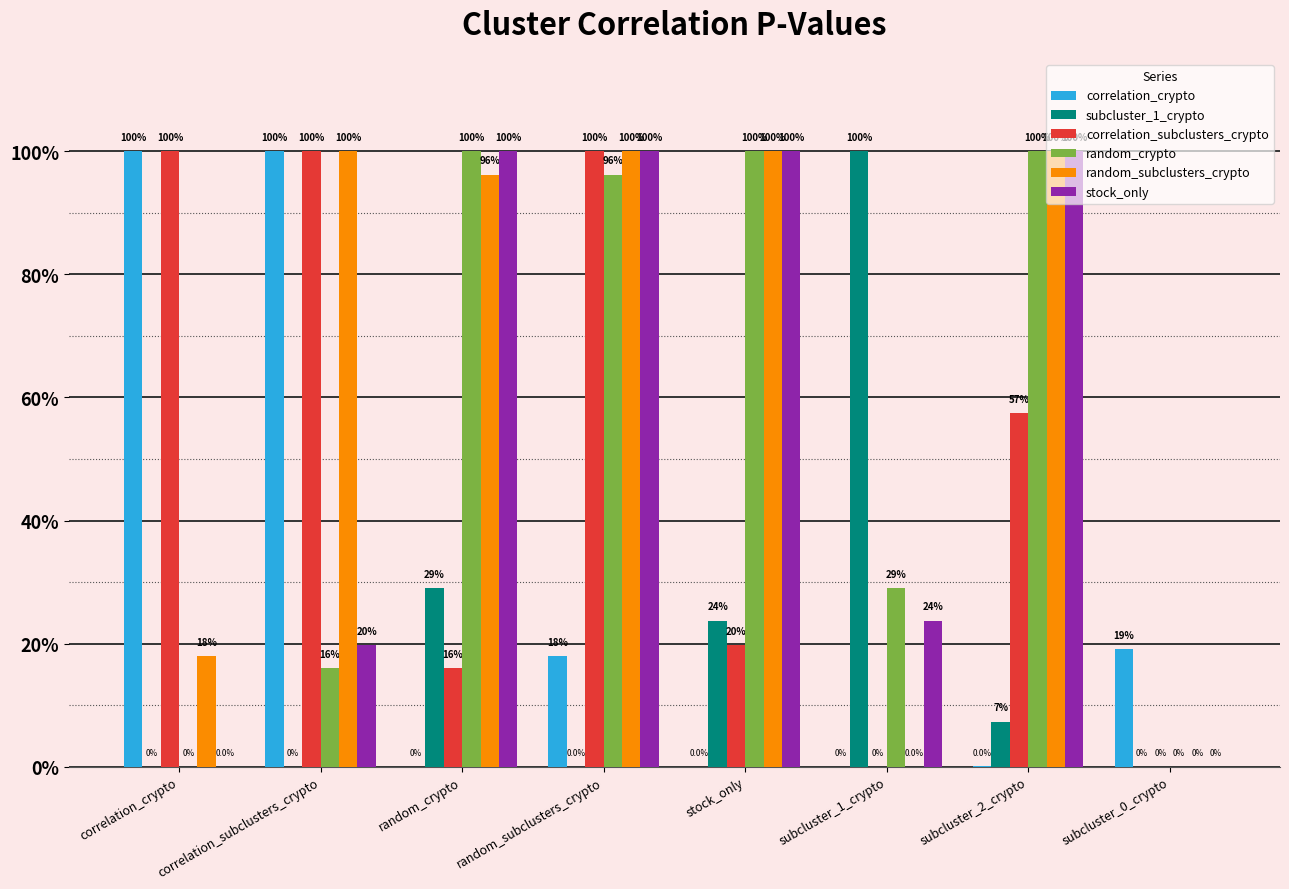

What is the spread (max minus min) of values at random_subclusters_crypto?

1.0